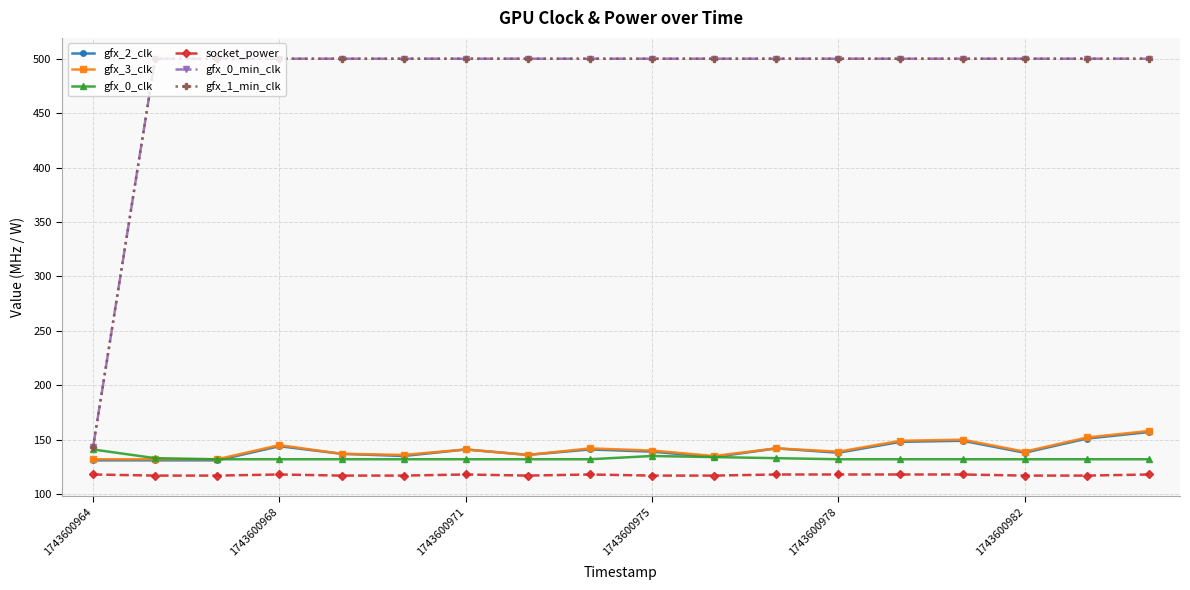

Rank the series by their maximum value, from lowest to highest.

socket_power, gfx_0_clk, gfx_2_clk, gfx_3_clk, gfx_0_min_clk, gfx_1_min_clk